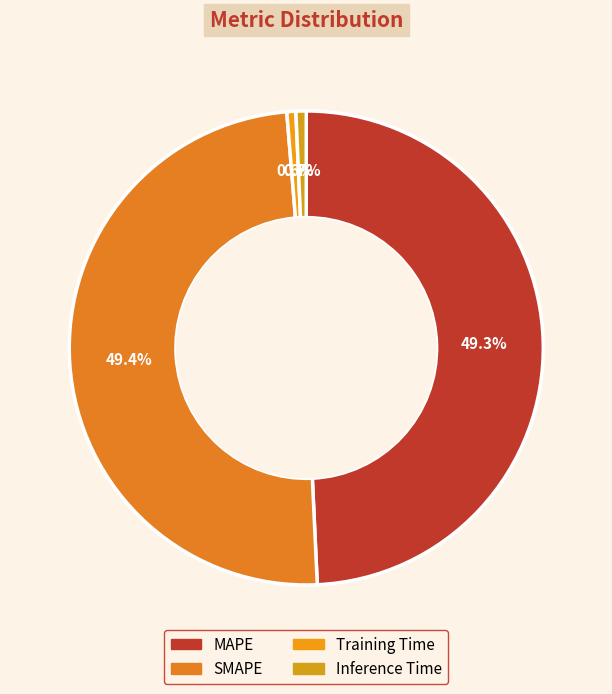

Which slice is the smallest?

Training Time